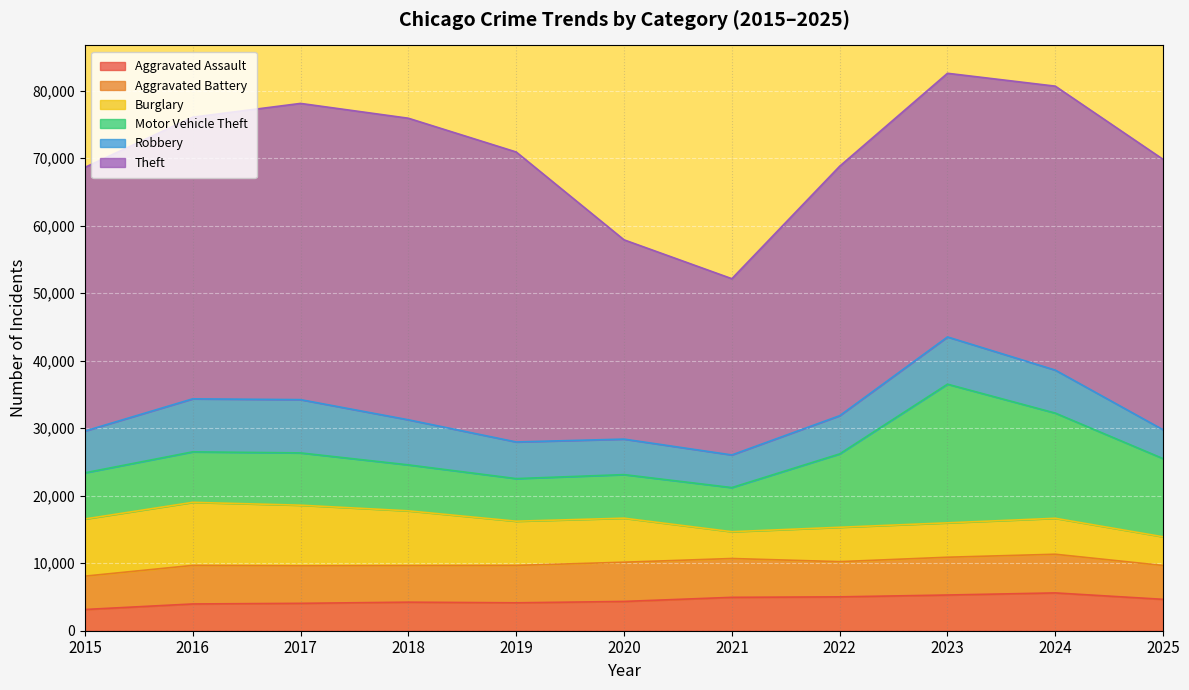

In Burglary, how many points are higher than both neighbors (excluding endpoints)?

2